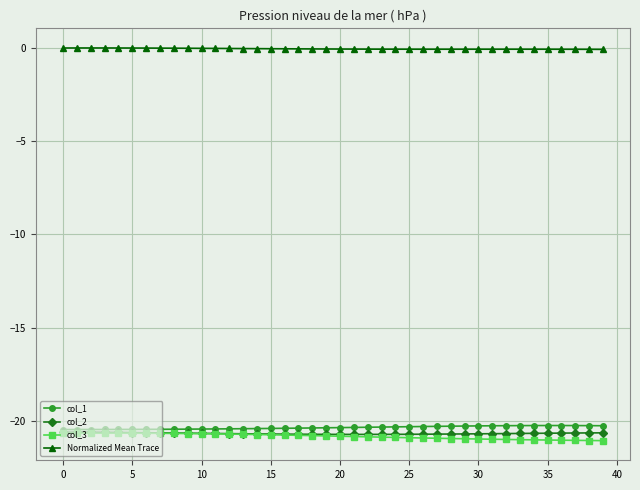

What is the sum of all col_2 values?

-826.9